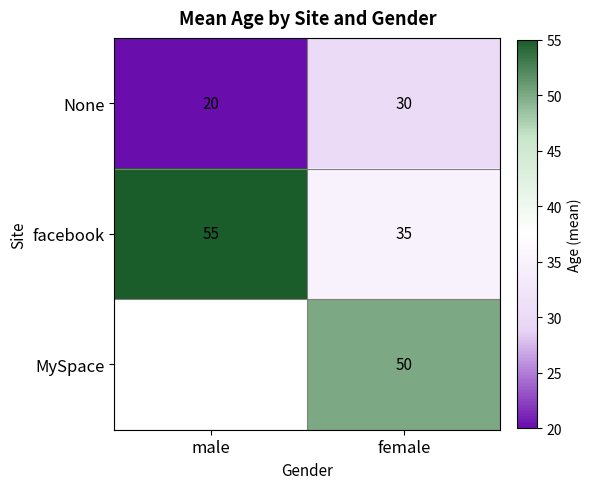

What is the difference between the maximum and minimum values in the None series?

10